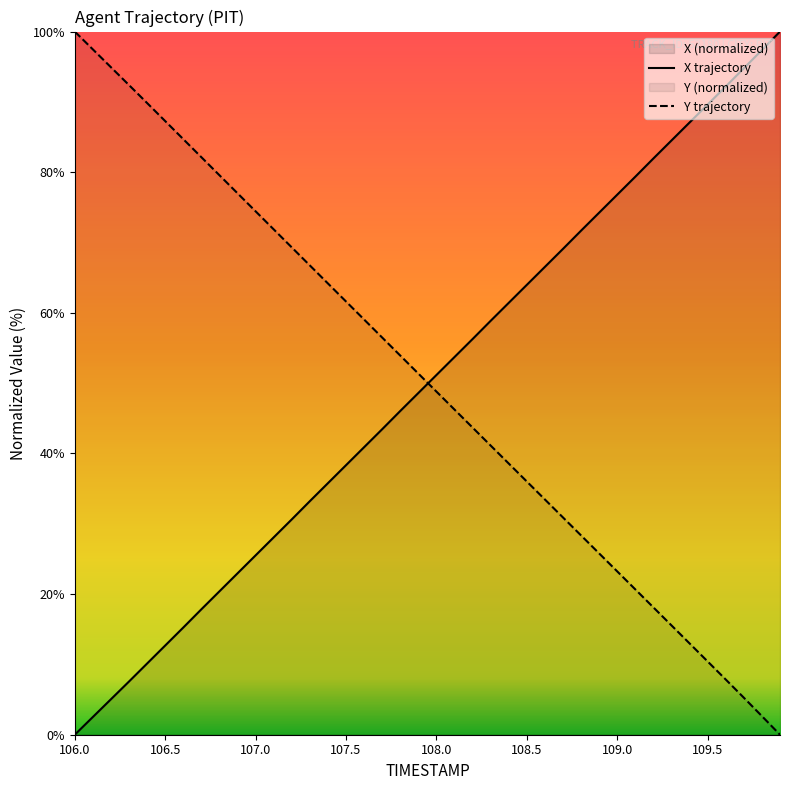

At which label does Y reach its minimum?

109.9